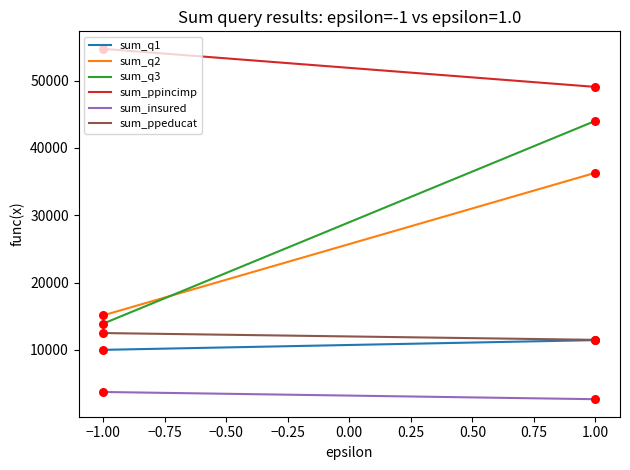

Which series contains the lowest Y value?

sum_insured